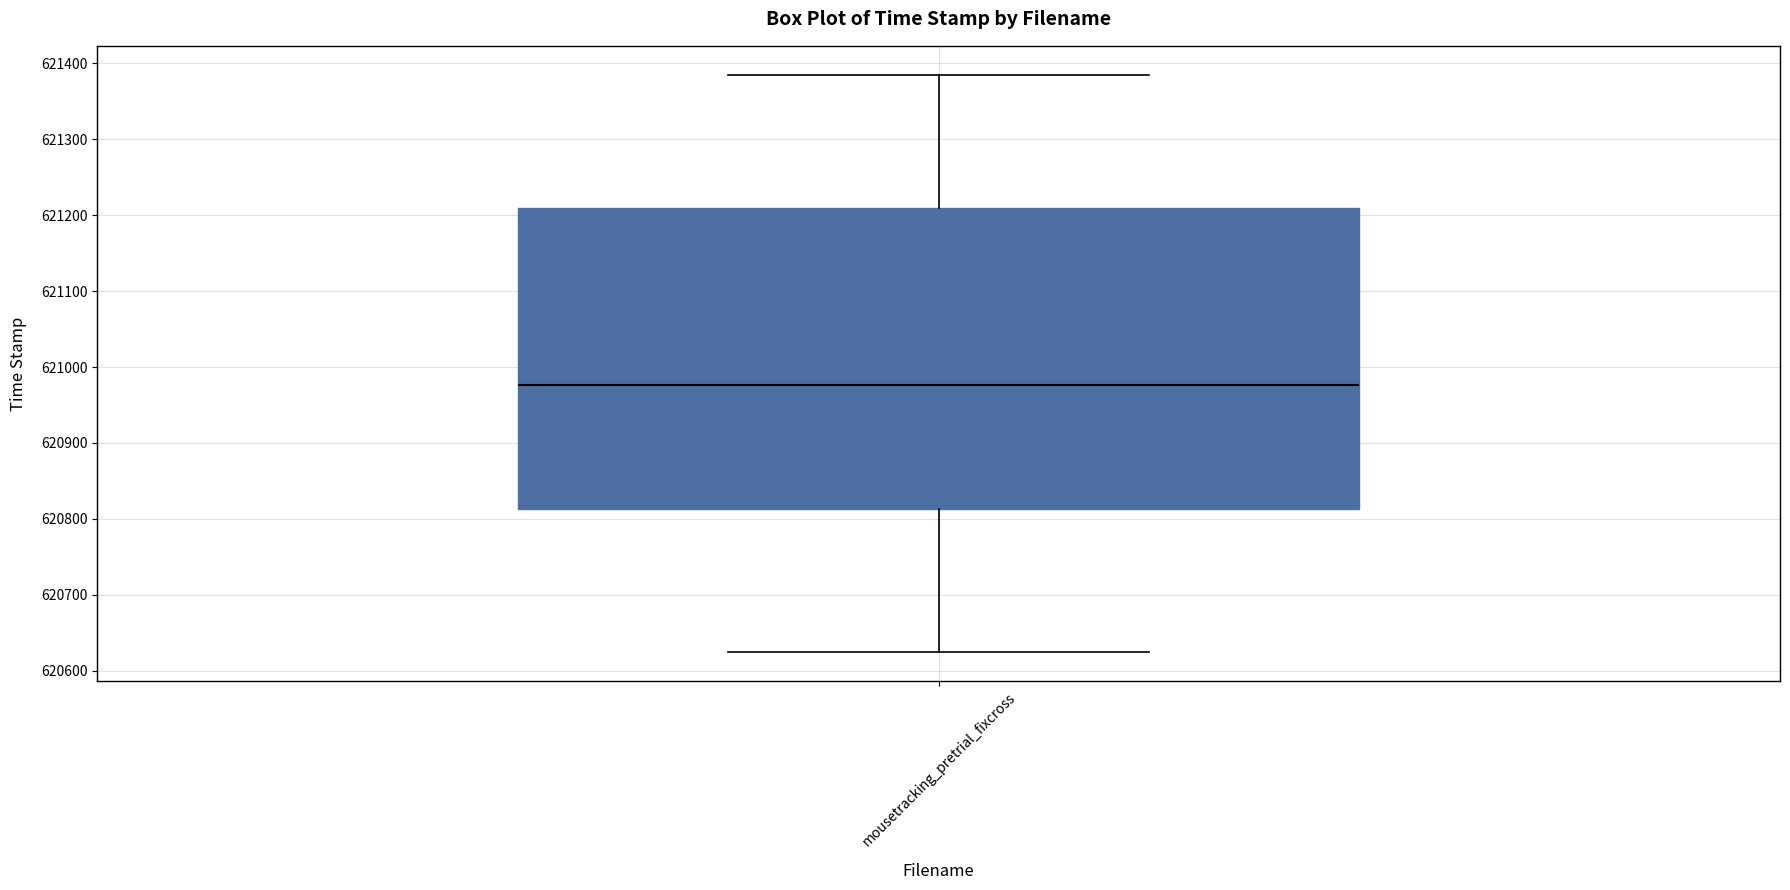

Where is the upper edge of the box for mousetracking_pretrial_fixcross on the y-axis? The values are not printed on the chart, so give them approximately, as read against the axis.

621210